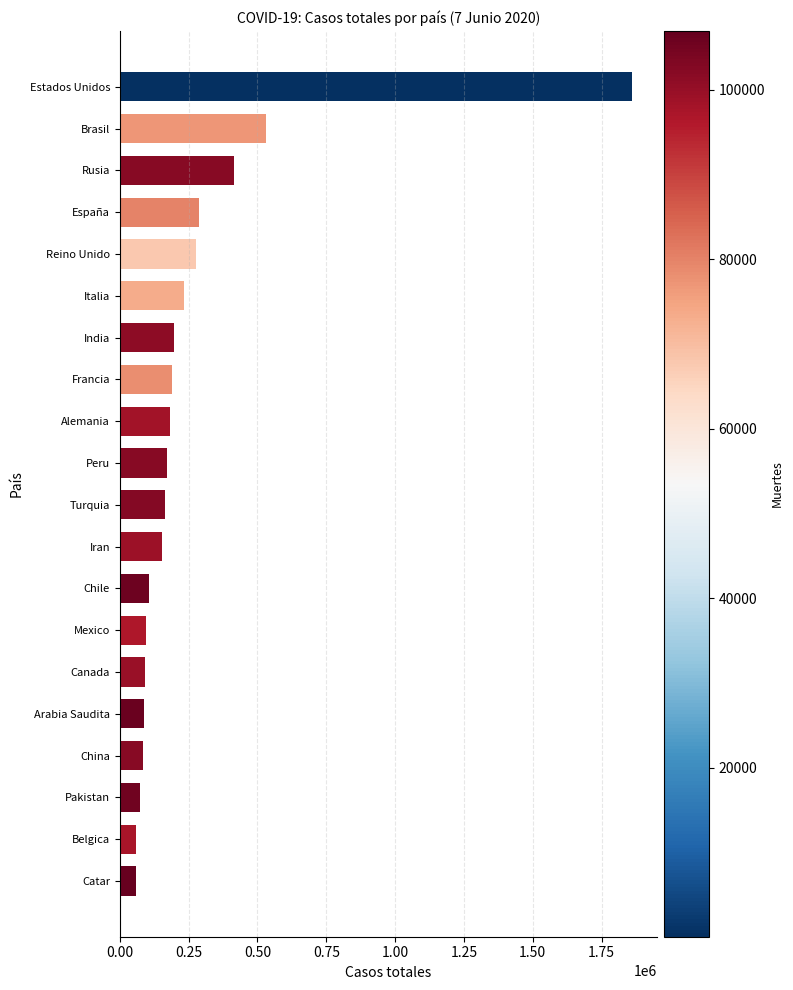

What is the difference between the maximum and minimum values?

1800890